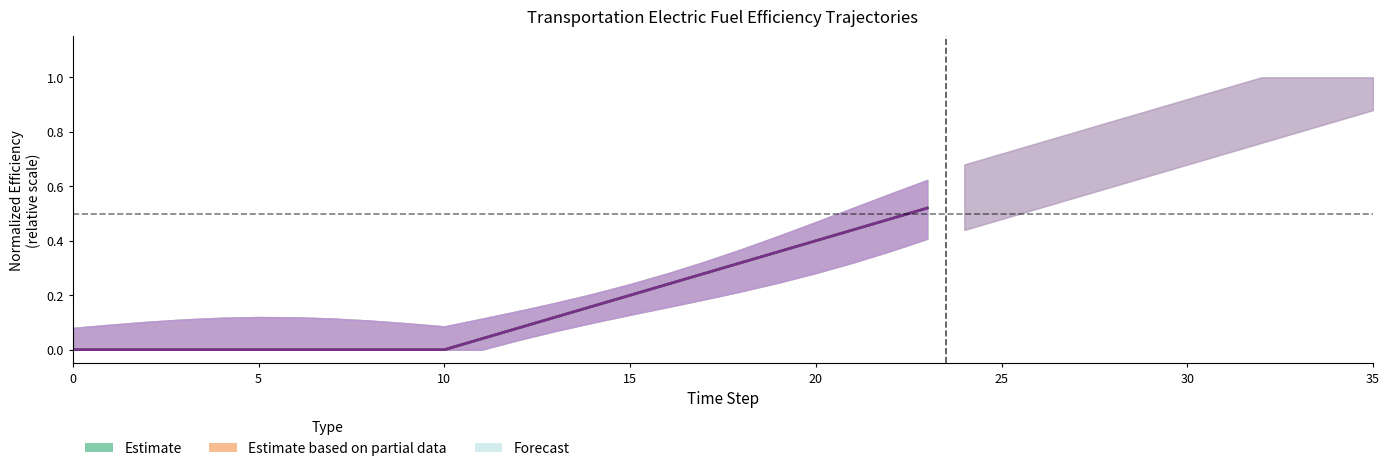

What is the sum of the road_heavy_regional (center) values at 12 and 14?

0.2